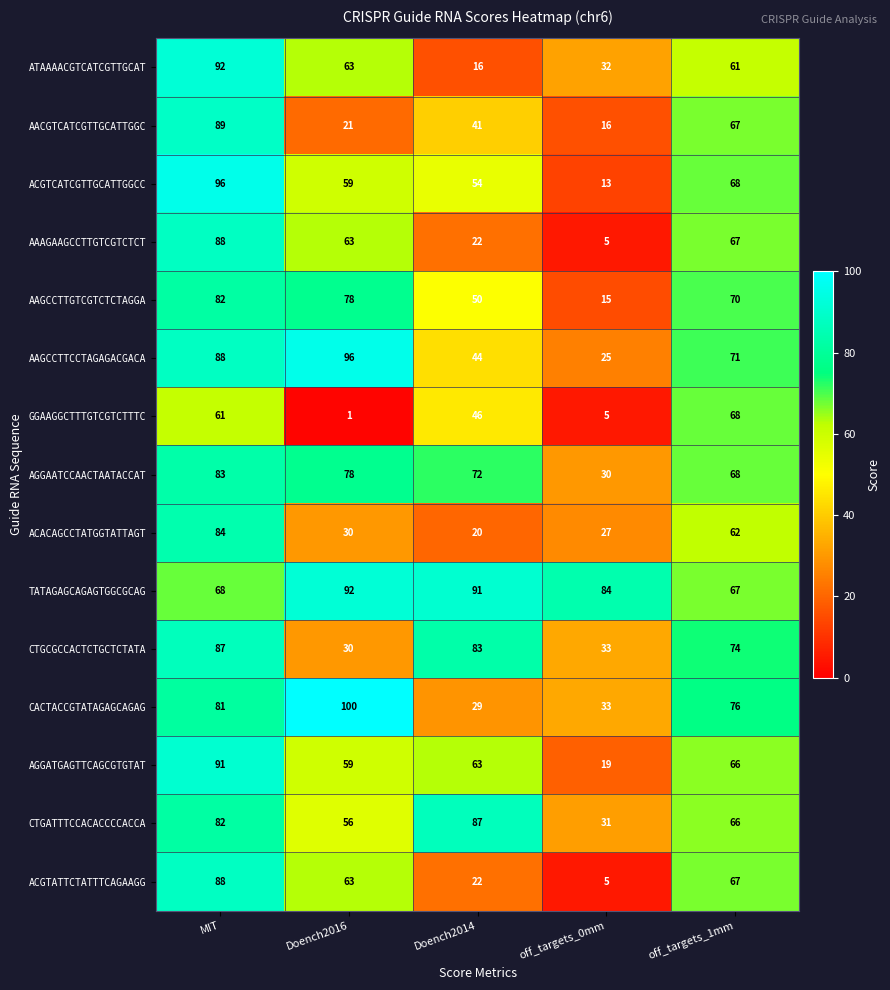

Which series changed the most between MIT and Doench2016?

AACGTCATCGTTGCATTGGC